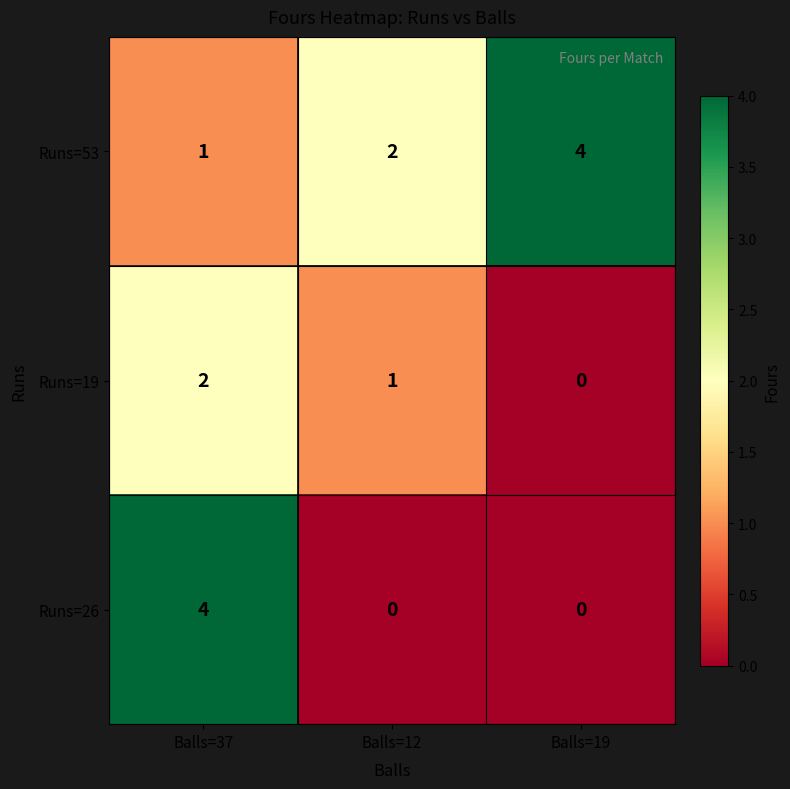

Reading left to right, extract all data points from this chart.

Runs=53: Balls=37=1	Balls=12=2	Balls=19=4
Runs=19: Balls=37=2	Balls=12=1	Balls=19=0
Runs=26: Balls=37=4	Balls=12=0	Balls=19=0